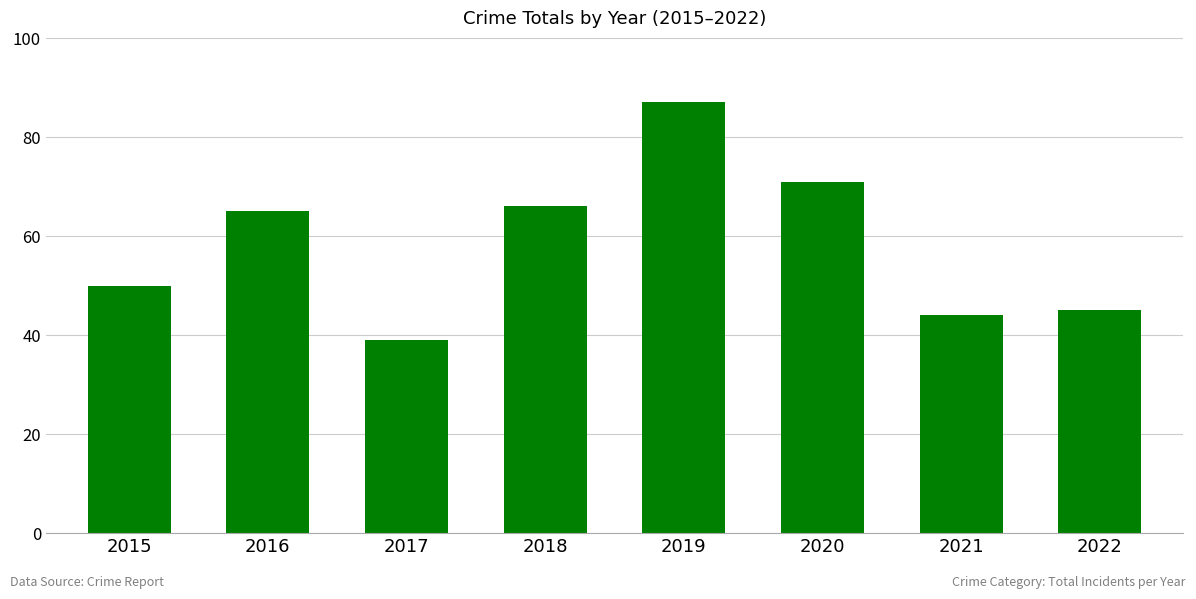

Is it true that the value at 2018 is 66?

True